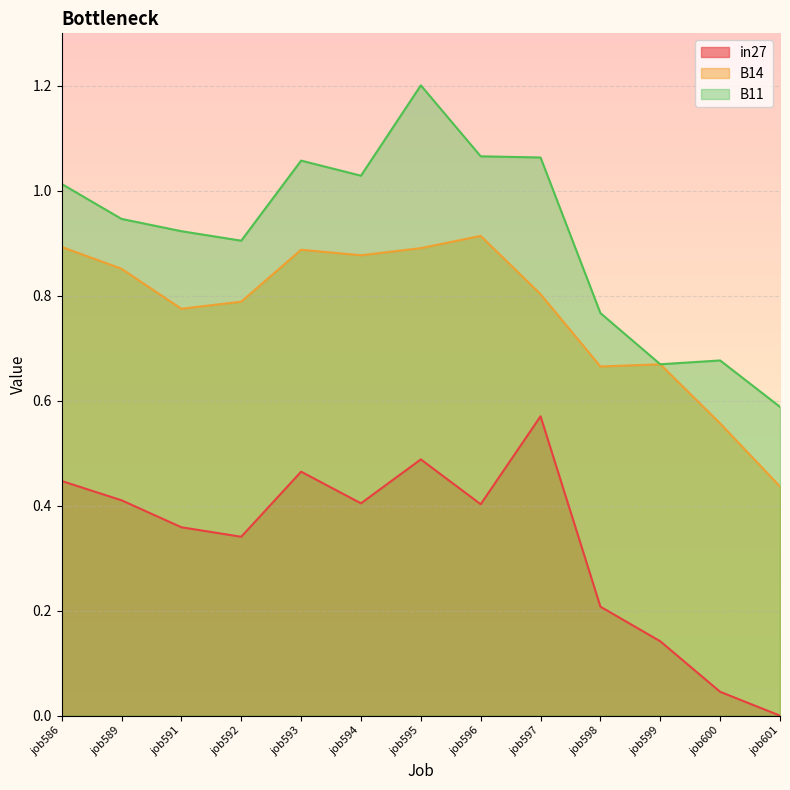

At which category does in27 reach its first local valley?

job592